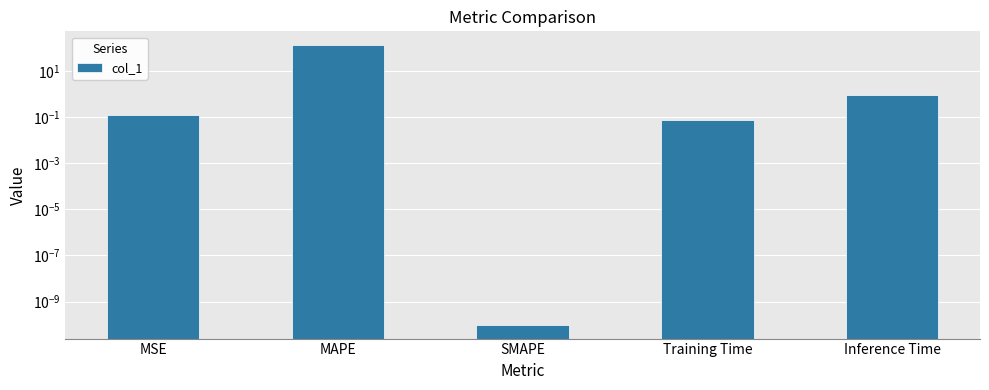

What is the difference between the values at SMAPE and MAPE?

130.5